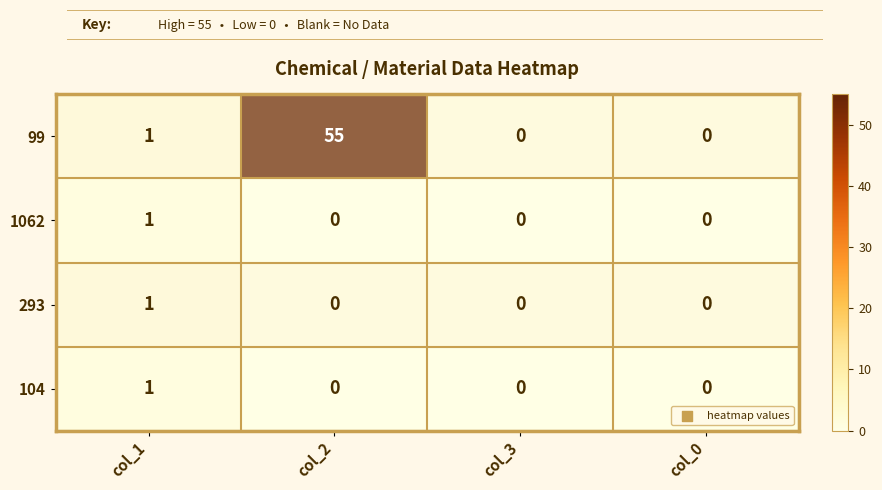

How many positive values does the 1062 series have?

1